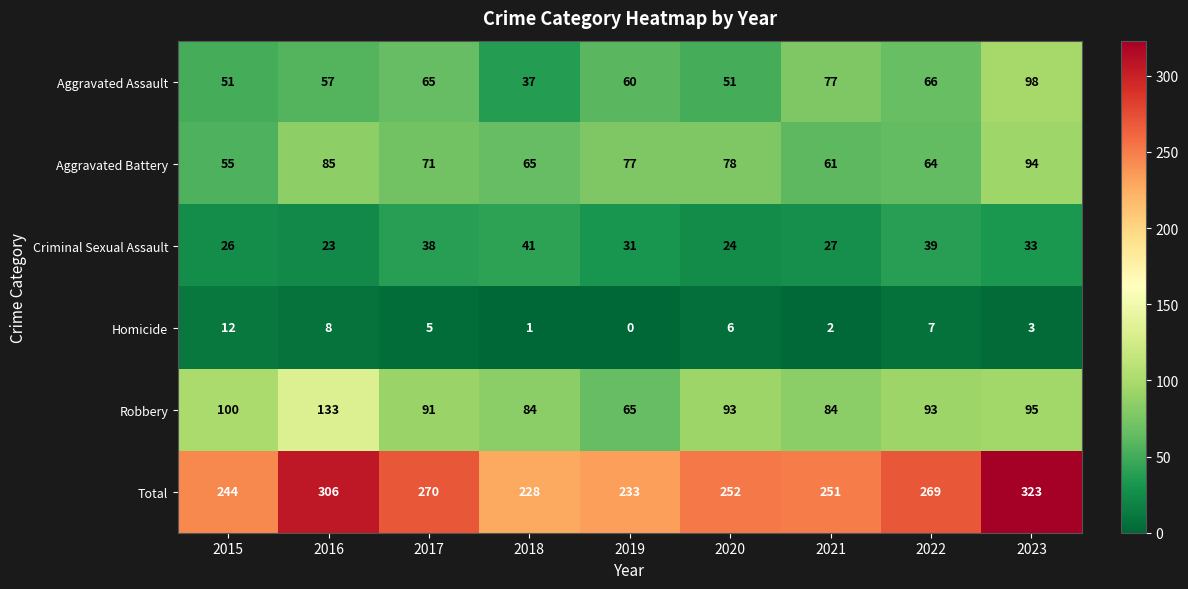

Which series changed the most between 2021 and 2023?

Total